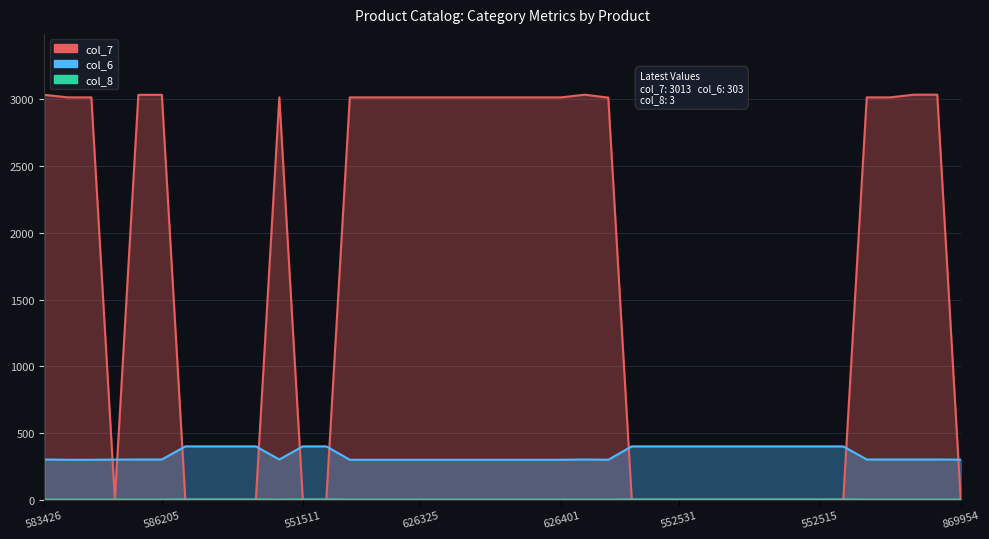

Is it true that col_7 equals 2 at 554542?

False